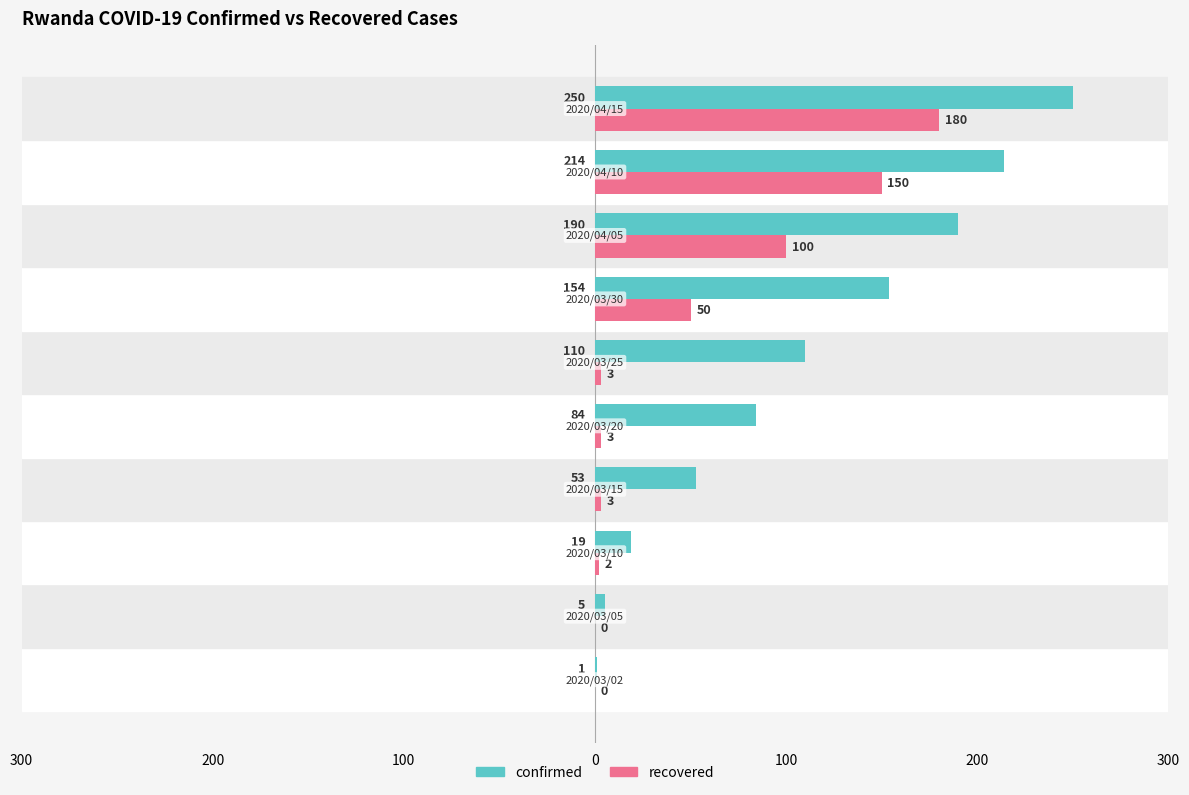

What are all the series names shown in the legend?

confirmed, recovered